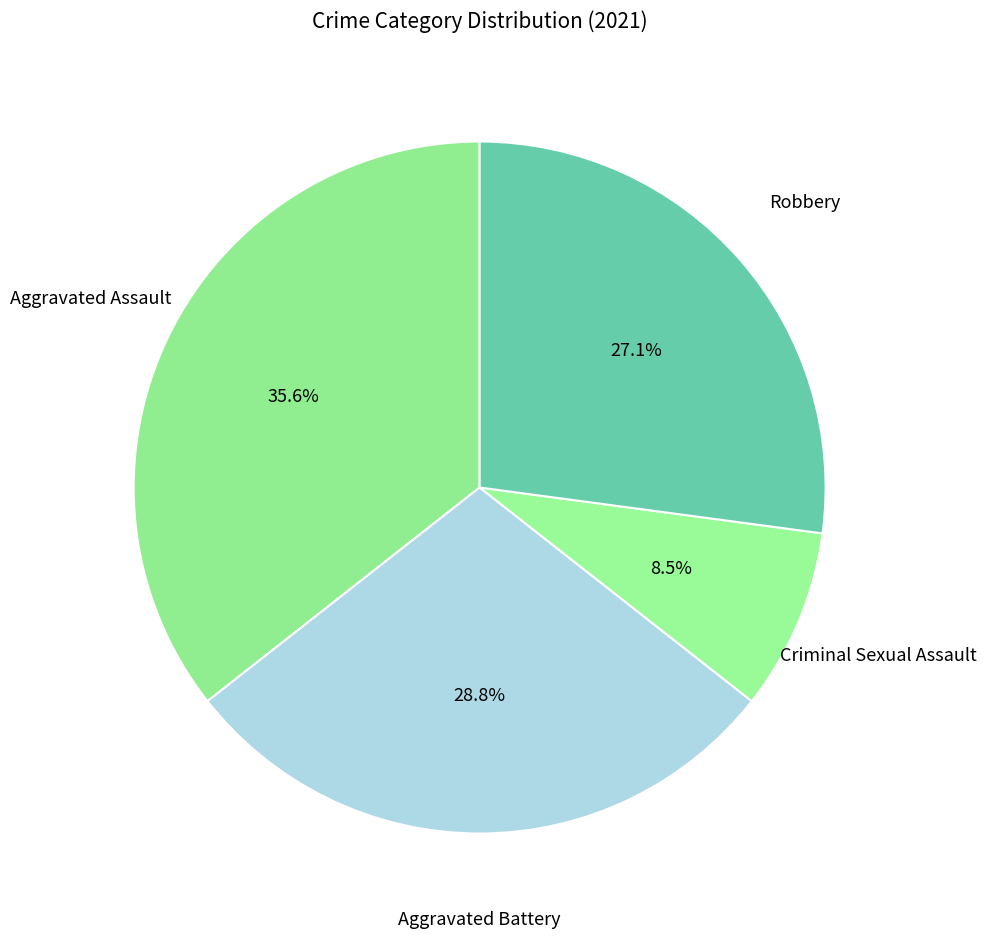

What is the largest slice in the pie chart?

Aggravated Assault